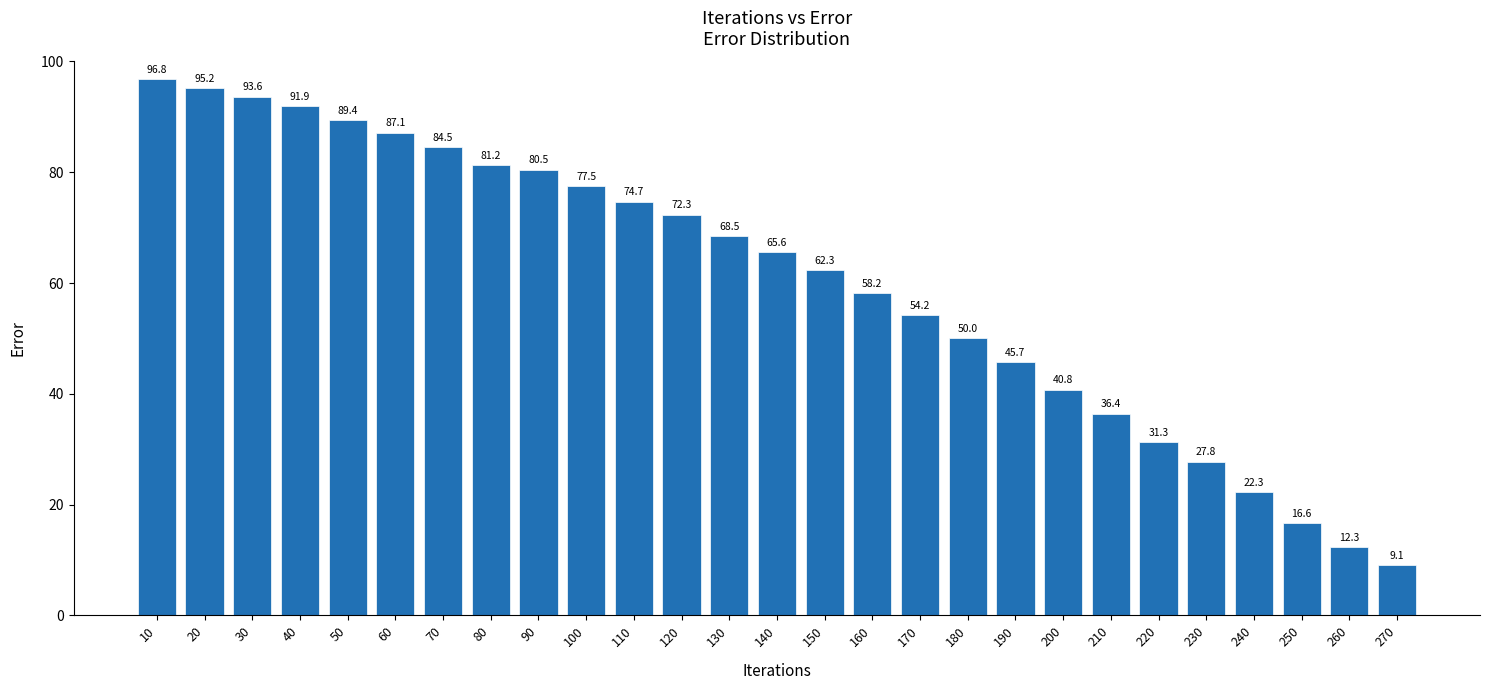

How many bars are there in total?

27